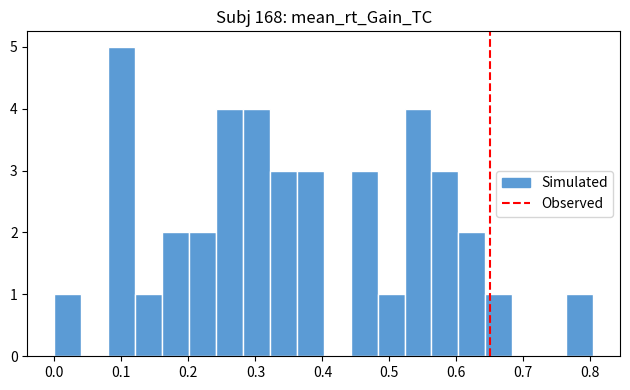

Which range on the x-axis has the tallest bar?

0.08 to 0.12